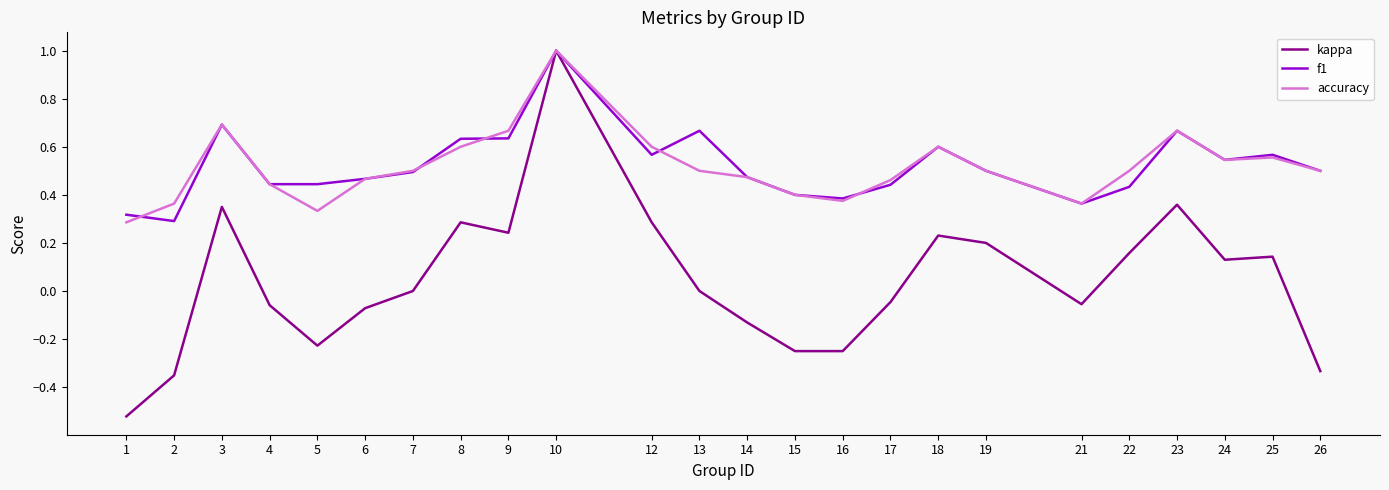

Is this an area chart (filled region under the line)?

No